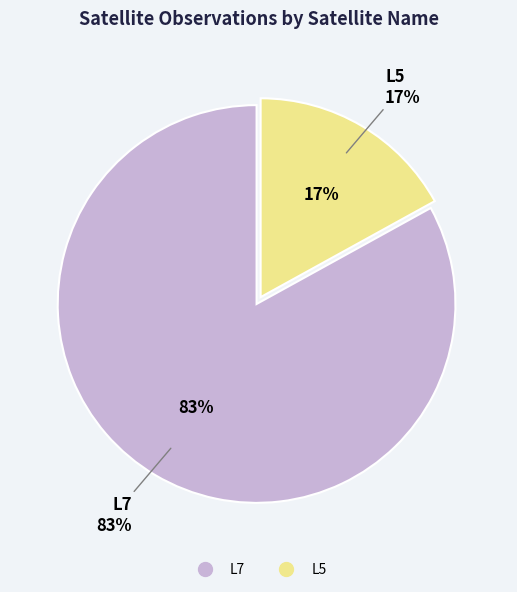

Which has a higher value, L7 or L5?

L7